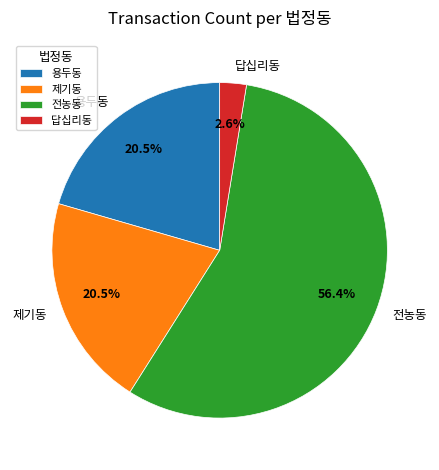

What is the total percentage of 용두동 and 제기동?

41.0%